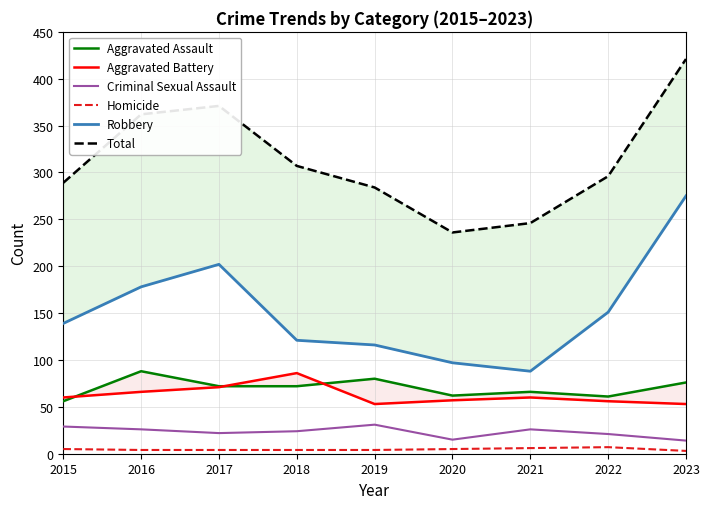

At which label does Robbery first exceed 139?

2016